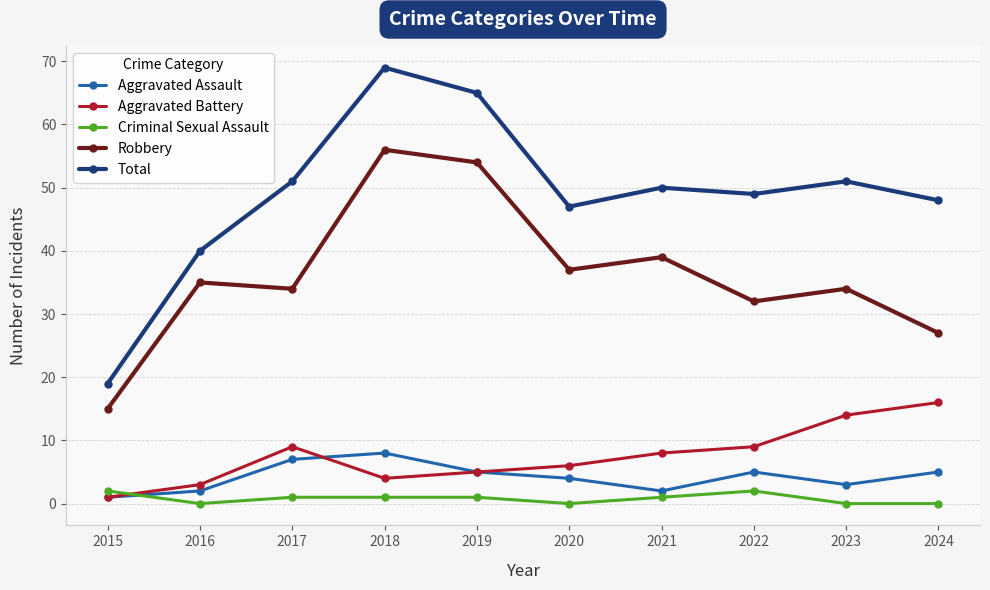

How many categories are shown in the chart?

10